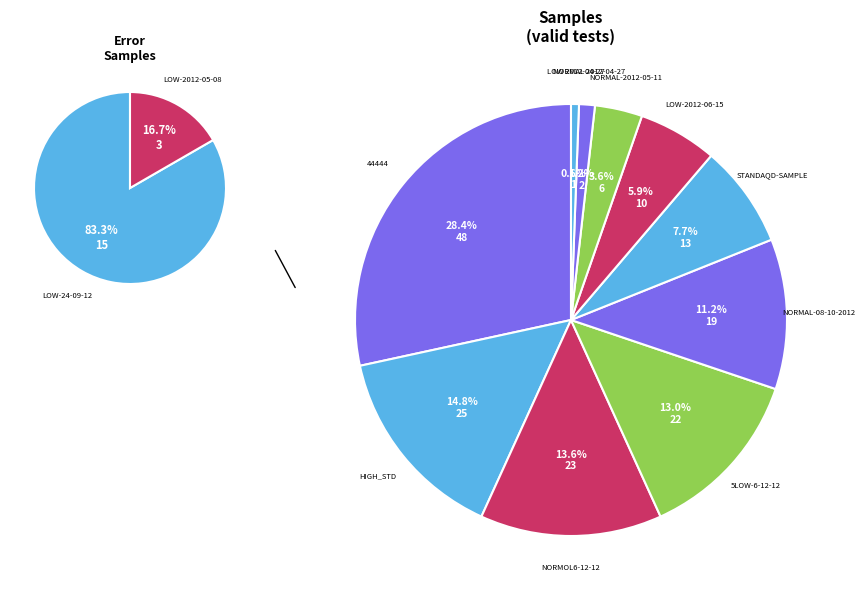

What is the smallest slice in the pie chart?

LOW 2012-04-27